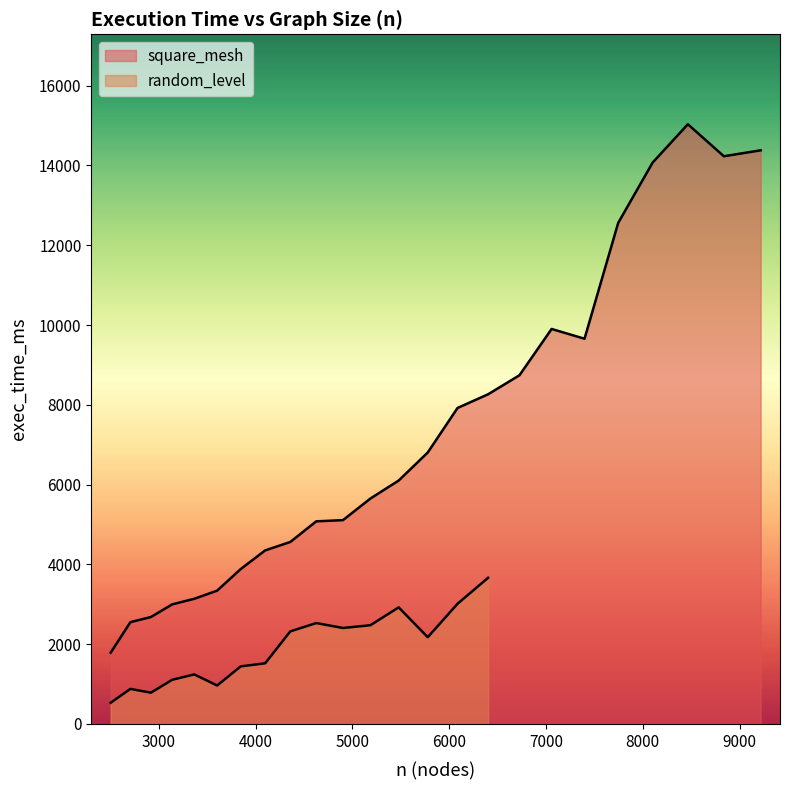

Rank the categories by value from highest to lowest.

8466, 9218, 8838, 8102, 7746, 7058, 7398, 6726, 6402, 6086, 5778, 5478, 5186, 4902, 4626, 4358, 4098, 3846, 3602, 3366, 3138, 2918, 2706, 2502